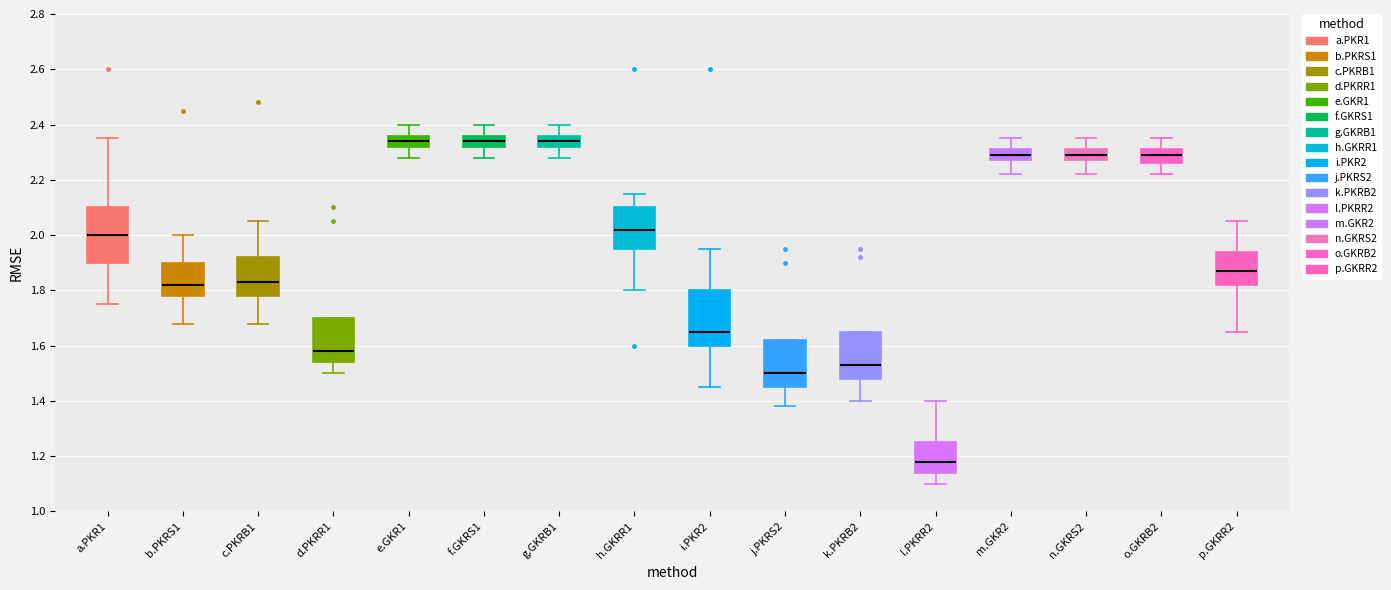

Reading left to right, transcribe this box plot: for each box, give where its median line is, the range the box spans, and where its two whiskers end, as read against the y-axis. The values are not printed on the chart, so give them approximately, as read against the axis.

a.PKR1: median 2.00, box 1.90 to 2.10, whiskers 1.76 to 2.36
b.PKRS1: median 1.82, box 1.78 to 1.90, whiskers 1.68 to 2.00
c.PKRB1: median 1.84, box 1.78 to 1.92, whiskers 1.68 to 2.06
d.PKRR1: median 1.58, box 1.54 to 1.70, whiskers 1.50 to 1.70
e.GKR1: median 2.34, box 2.32 to 2.36, whiskers 2.28 to 2.40
f.GKRS1: median 2.34, box 2.32 to 2.36, whiskers 2.28 to 2.40
g.GKRB1: median 2.34, box 2.32 to 2.36, whiskers 2.28 to 2.40
h.GKRR1: median 2.02, box 1.96 to 2.10, whiskers 1.80 to 2.16
i.PKR2: median 1.66, box 1.60 to 1.80, whiskers 1.46 to 1.96
j.PKRS2: median 1.50, box 1.46 to 1.62, whiskers 1.38 to 1.62
k.PKRB2: median 1.54, box 1.48 to 1.66, whiskers 1.40 to 1.66
l.PKRR2: median 1.18, box 1.14 to 1.26, whiskers 1.10 to 1.40
m.GKR2: median 2.30, box 2.28 to 2.32, whiskers 2.22 to 2.36
n.GKRS2: median 2.30, box 2.28 to 2.32, whiskers 2.22 to 2.36
o.GKRB2: median 2.30, box 2.26 to 2.32, whiskers 2.22 to 2.36
p.GKRR2: median 1.88, box 1.82 to 1.94, whiskers 1.66 to 2.06